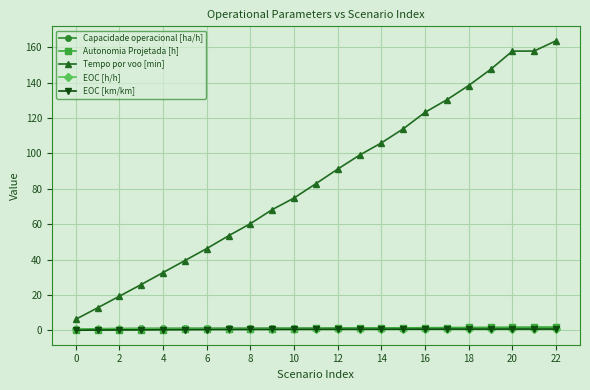

What is the highest value of the Tempo por voo [min] series?

163.6